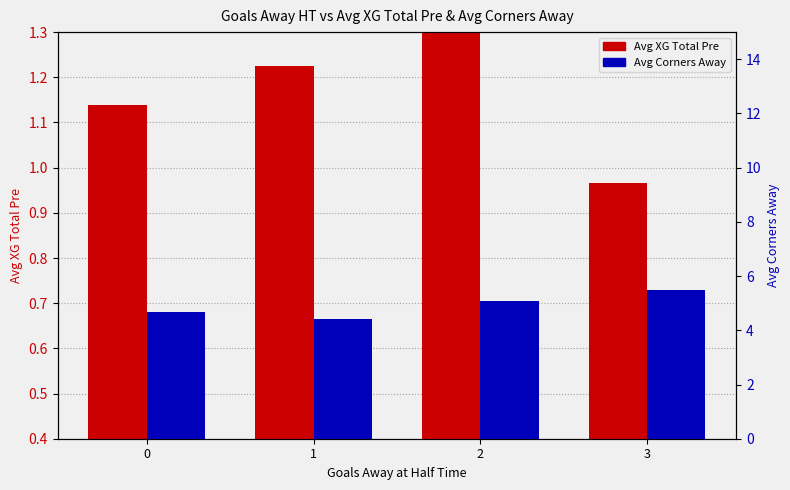

Is the value of Avg XG Total Pre at 0 greater than the value of Avg Corners Away at 2?

No